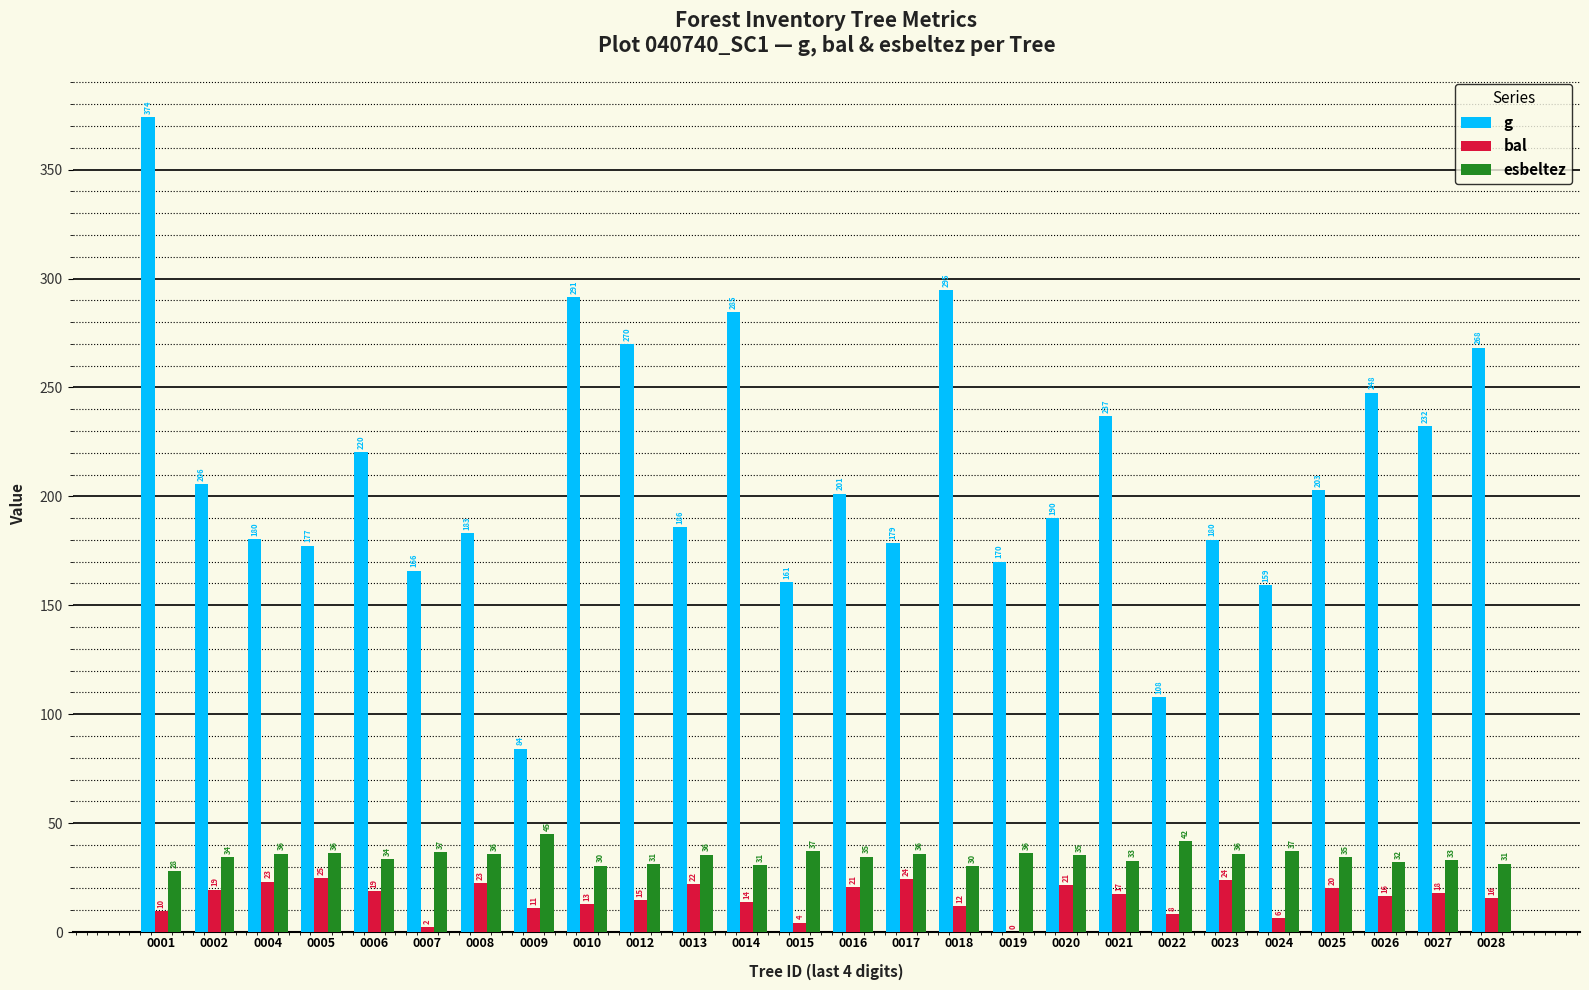

Is the value of g at 0025 greater than the value of esbeltez at 0020?

Yes